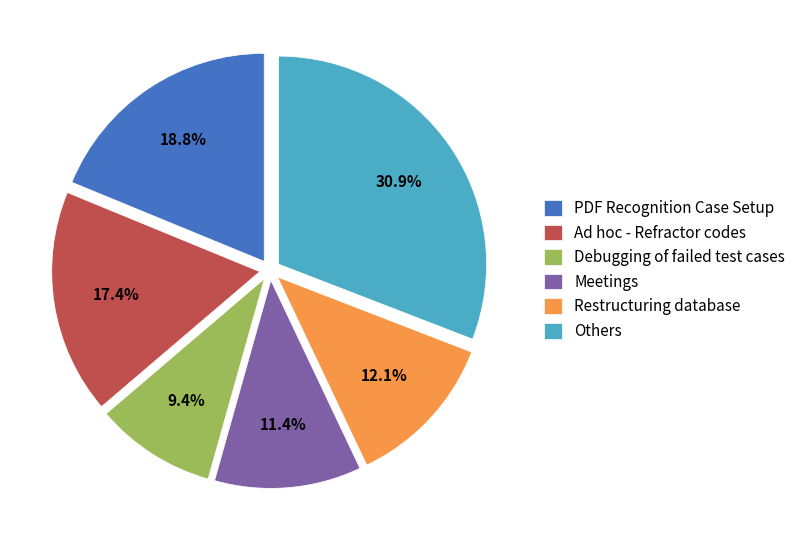

What is the total percentage of Ad hoc - Refractor codes and Others?

48.3%